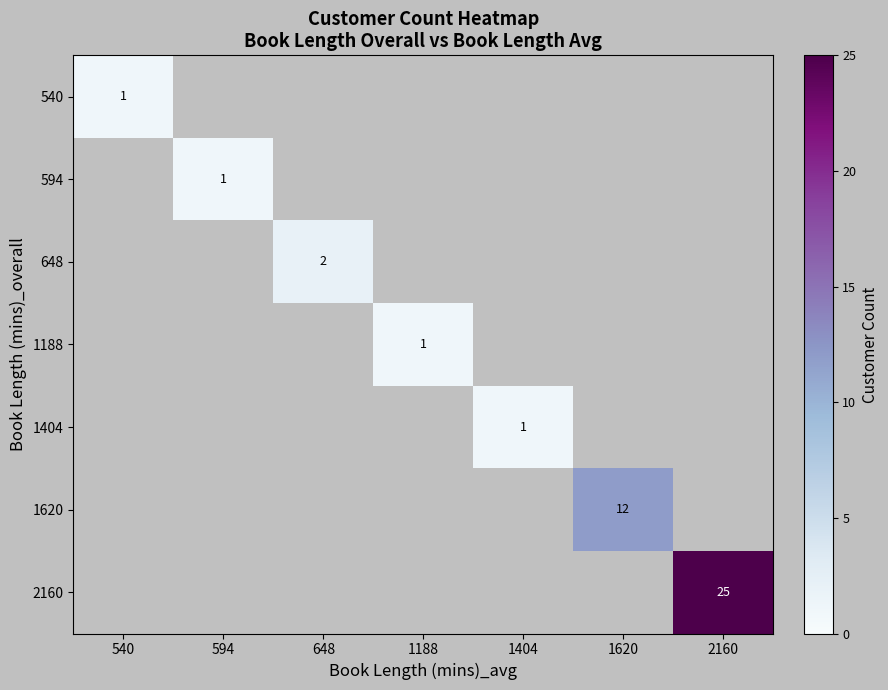

The value of 1404 at 1404 is 1. True or false?

True